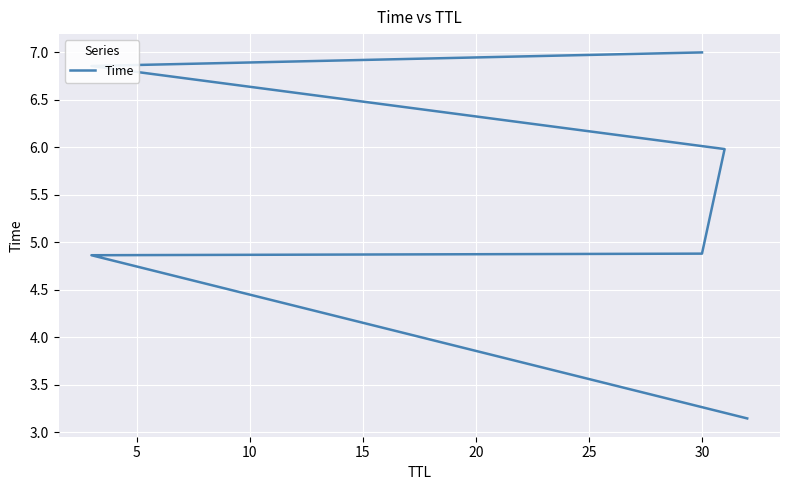

How many categories are shown in the chart?

6